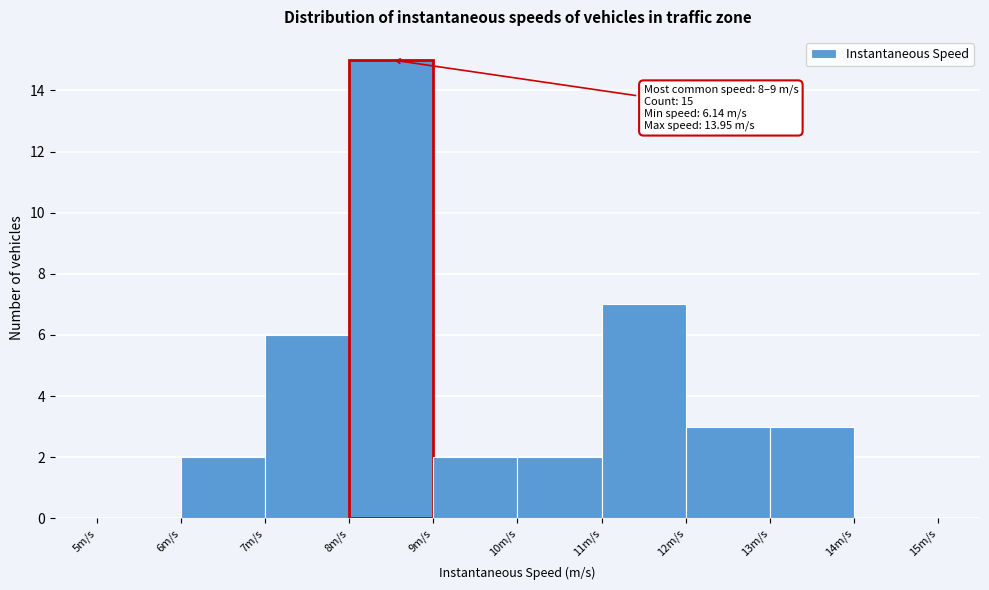

Over which range of the x-axis is the bar tallest?

8 to 9